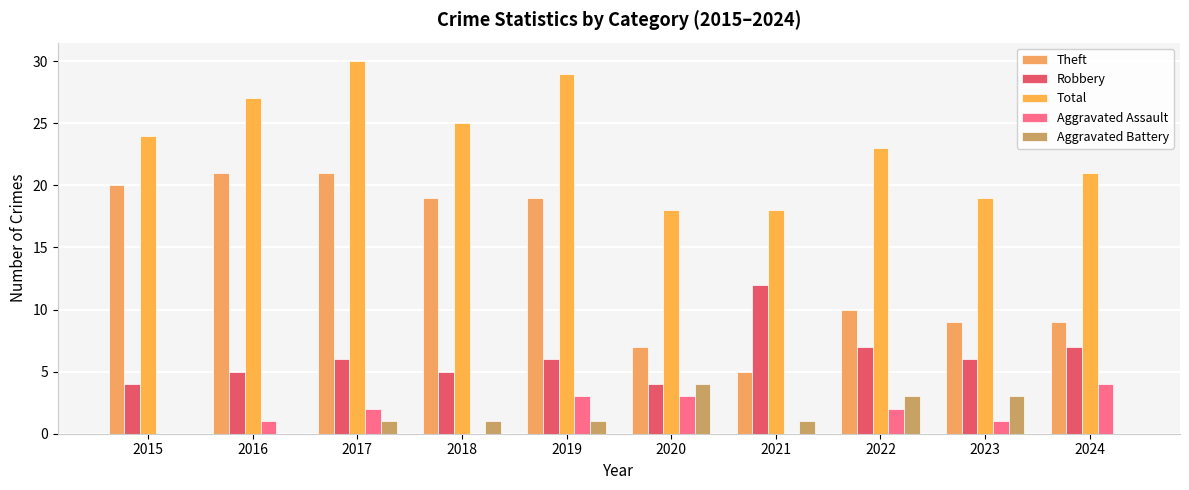

At which label is Total closest to 24?

2015